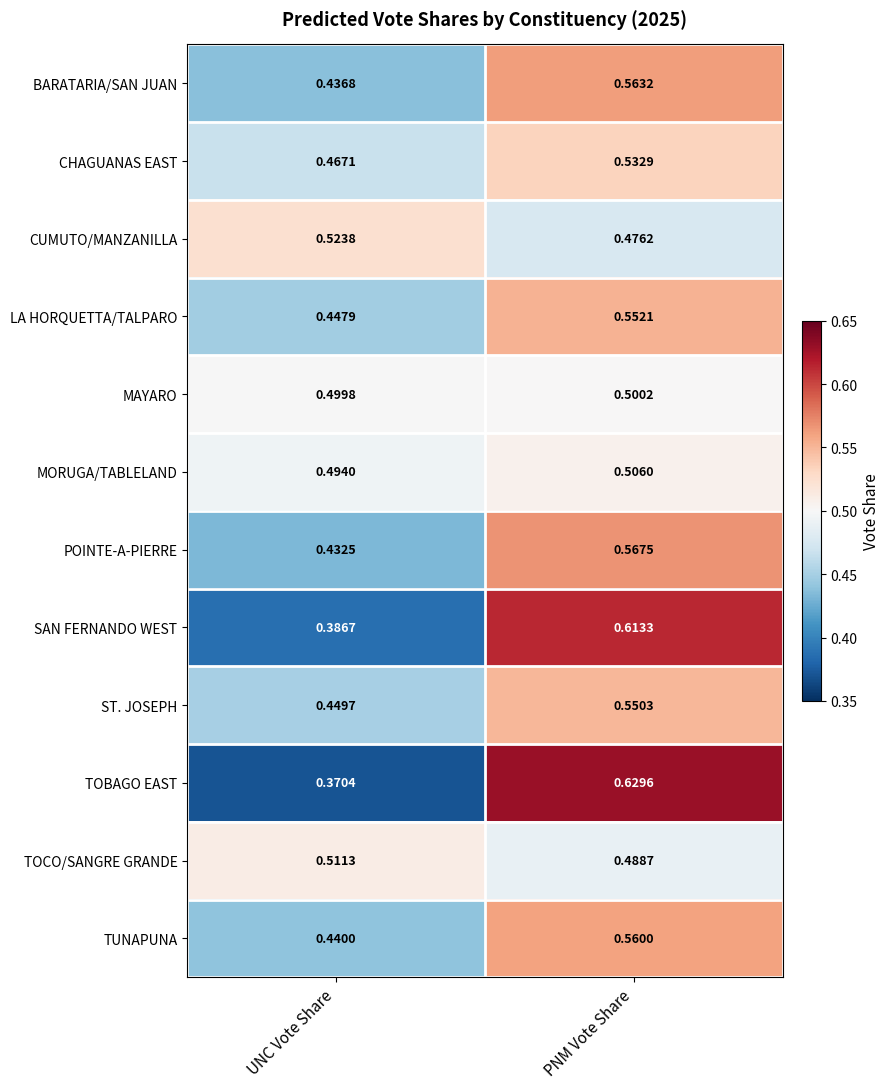

At which label is POINTE-A-PIERRE closest to 0?

UNC Vote Share